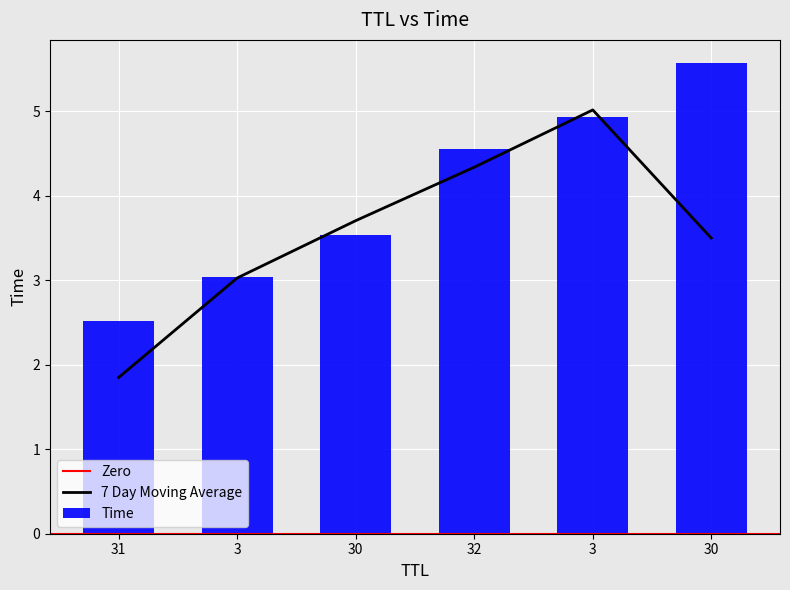

What is the ratio of the value at 32 to the value at 30?

1.3